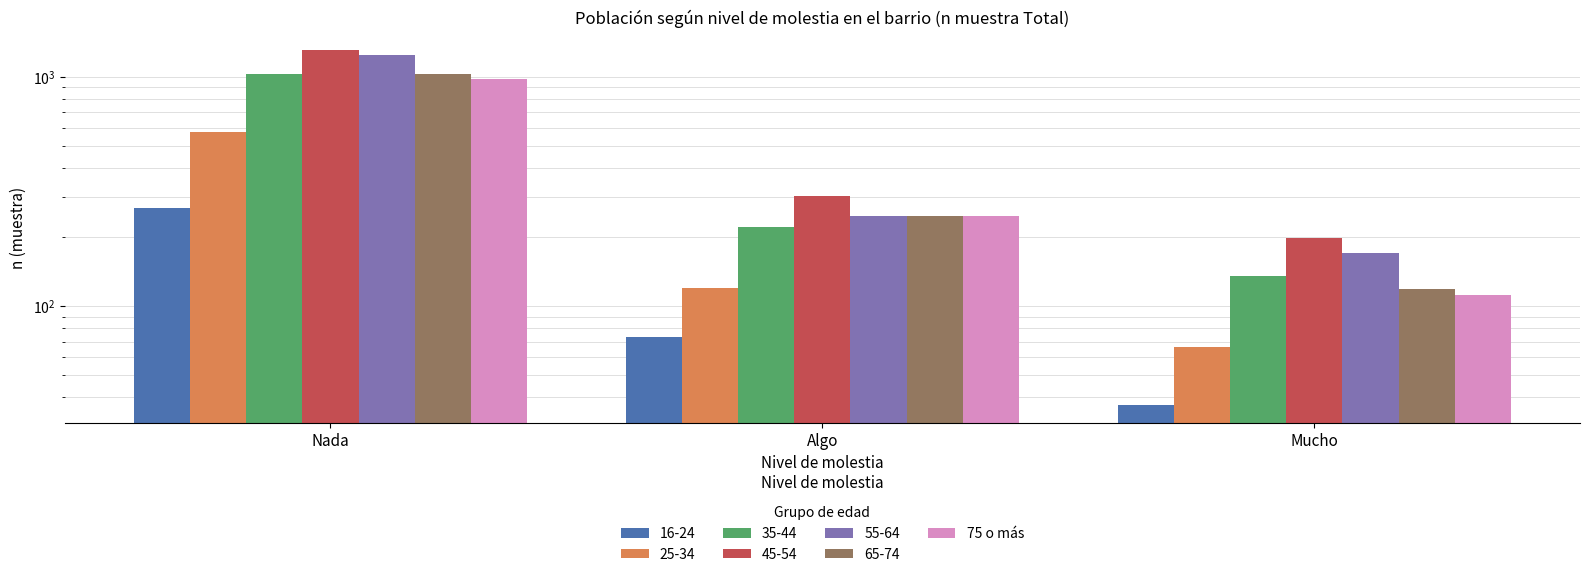

At which label is the value closest to 545?

Algo